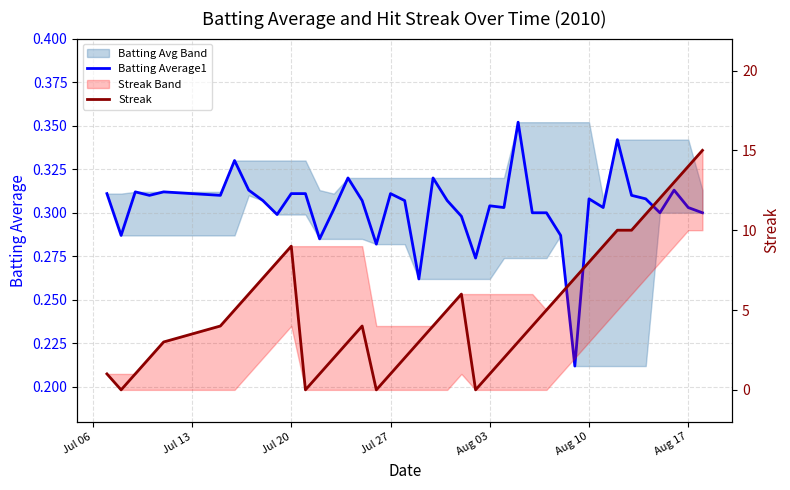

The Streak series shows 3.0 at 30. True or false?

False